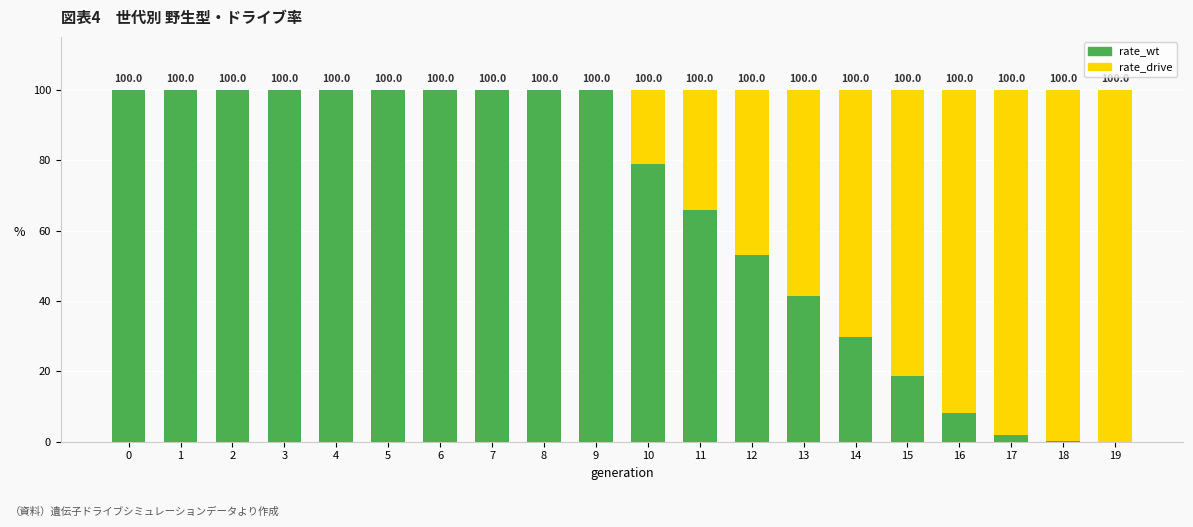

What are all the series names shown in the legend?

rate_wt, rate_drive